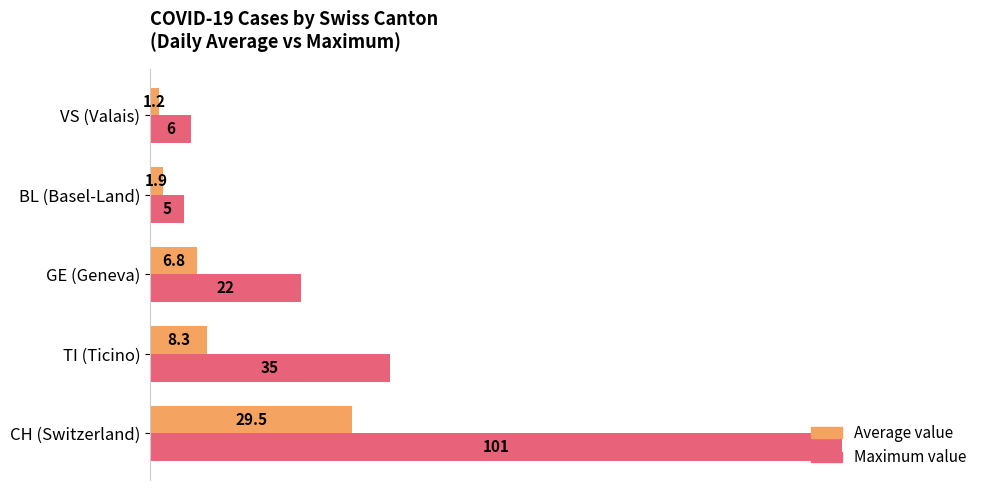

Where is Maximum value nearest to the value 53?

TI (Ticino)